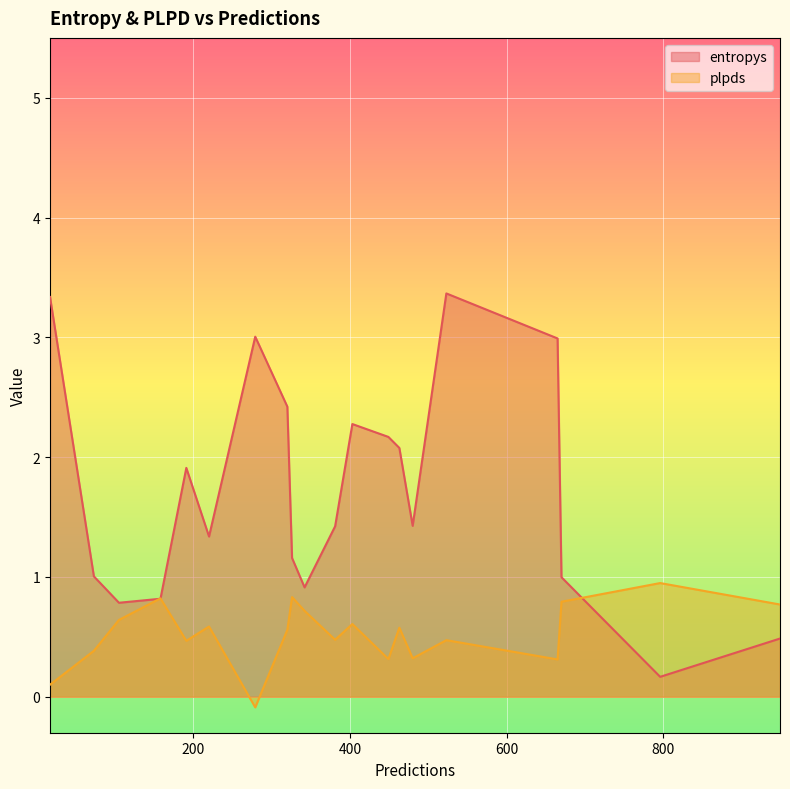

Rank the series by their average value, from lowest to highest.

plpds, entropys